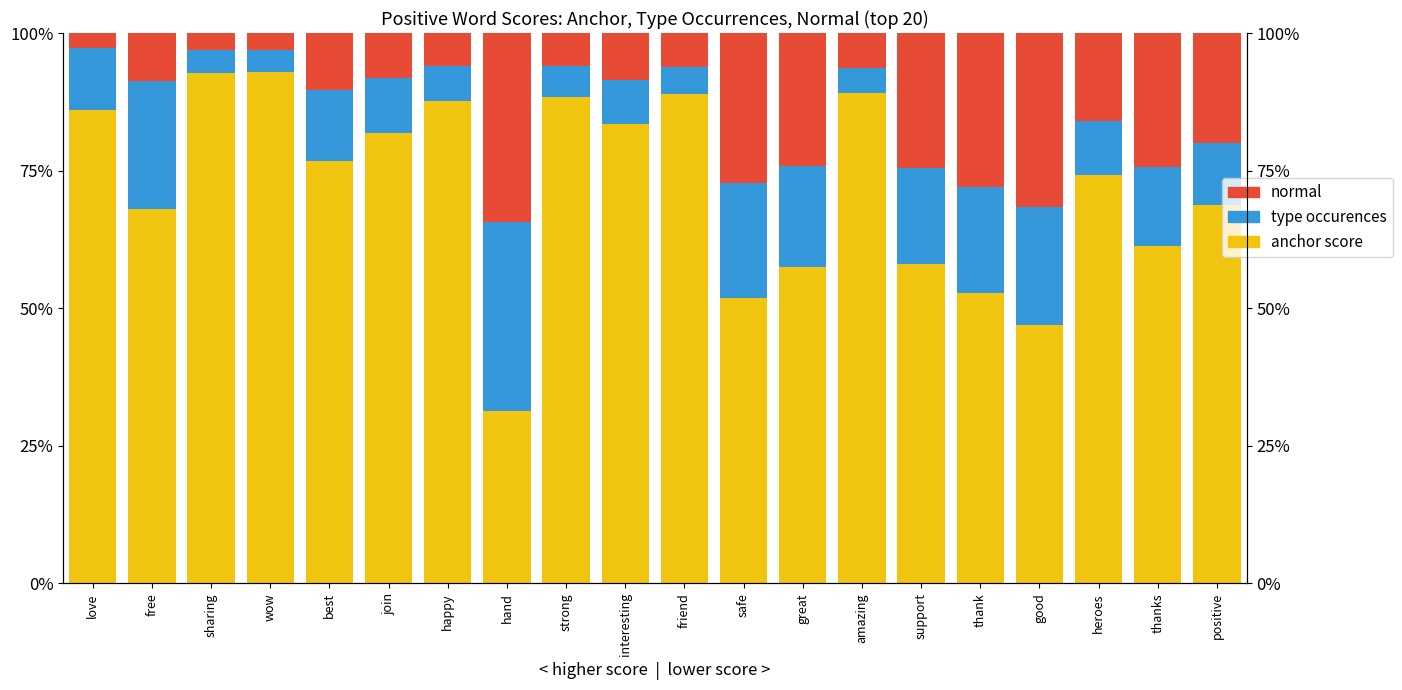

At which label does normal reach its minimum?

love